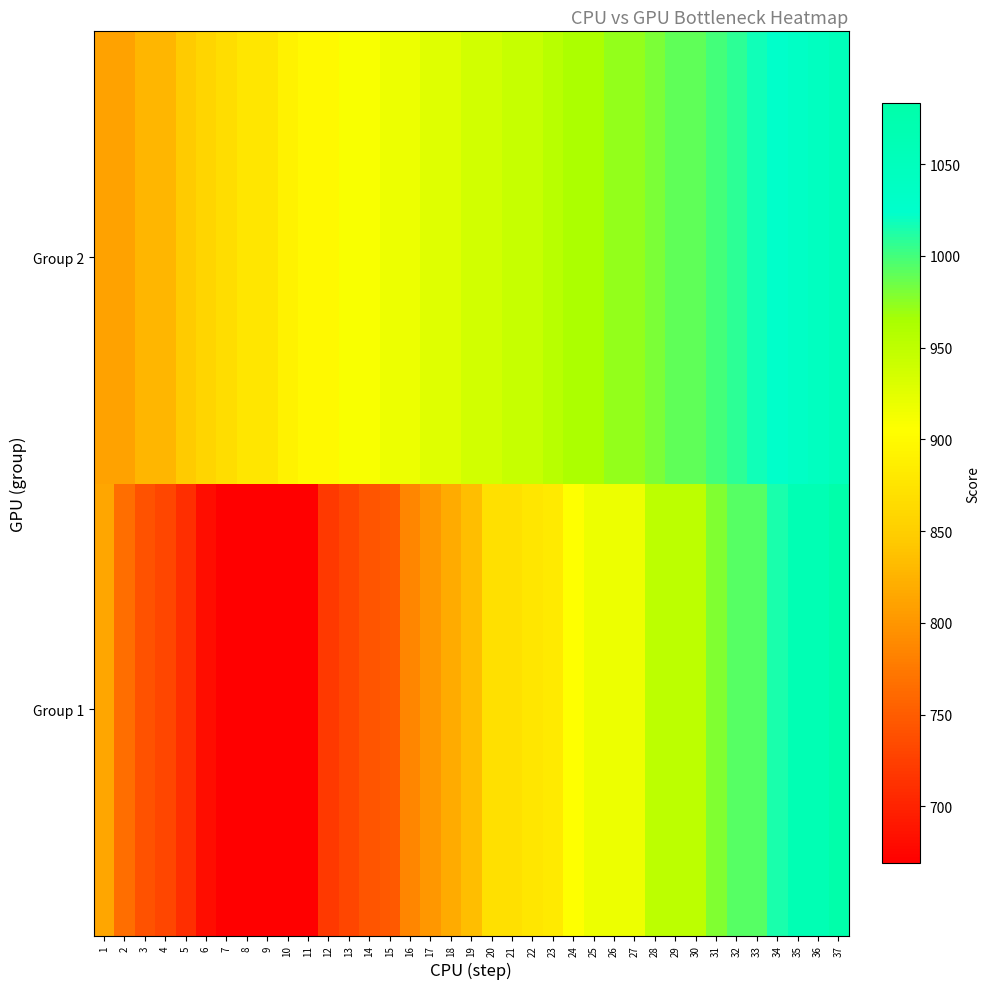

Reading left to right, list all the values displayed in this chart.

Group 1: 1=813	2=765	3=741	4=732	5=711	6=681	7=669	8=669	9=669	10=669	11=669	12=720	13=732	14=744	15=747	16=786	17=801	18=819	19=834	20=870	21=870	22=876	23=882	24=906	25=918	26=918	27=918	28=951	29=951	30=951	31=978	32=993	33=993	34=1014	35=1065	36=1065	37=1083
Group 2: 1=810	2=810	3=828	4=828	5=846	6=858	7=867	8=876	9=876	10=891	11=900	12=900	13=909	14=909	15=918	16=918	17=927	18=927	19=936	20=936	21=945	22=945	23=954	24=963	25=963	26=972	27=972	28=981	29=990	30=990	31=999	32=1008	33=1017	34=1026	35=1035	36=1044	37=1053